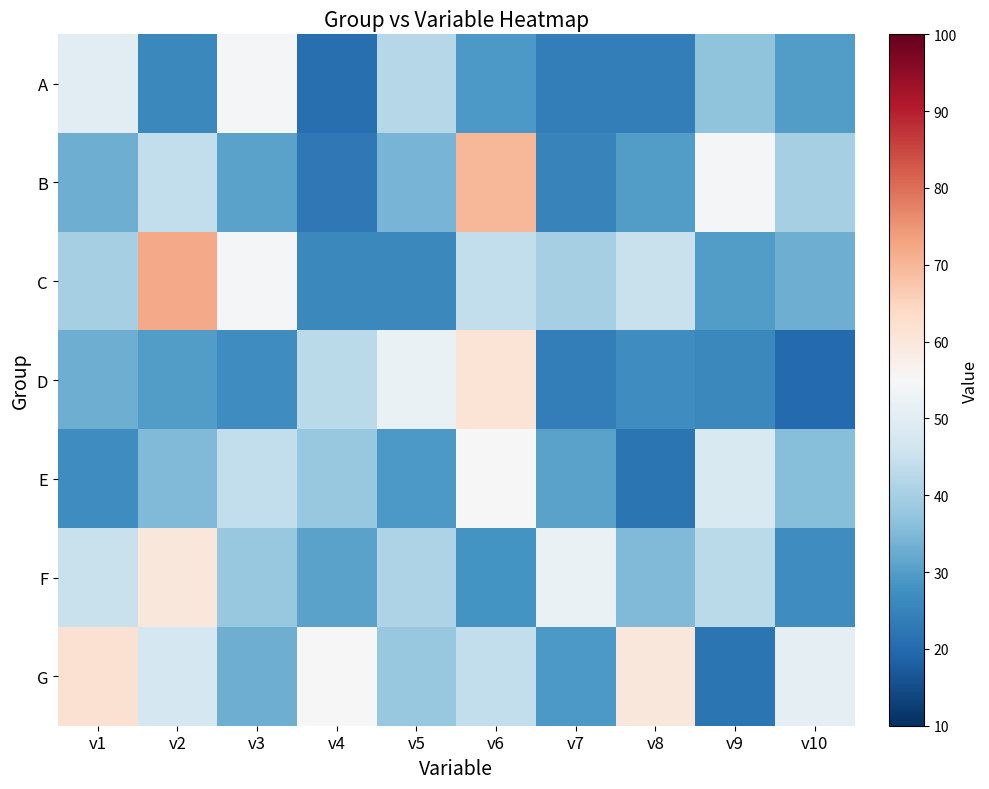

What is the minimum value shown in the chart?

20